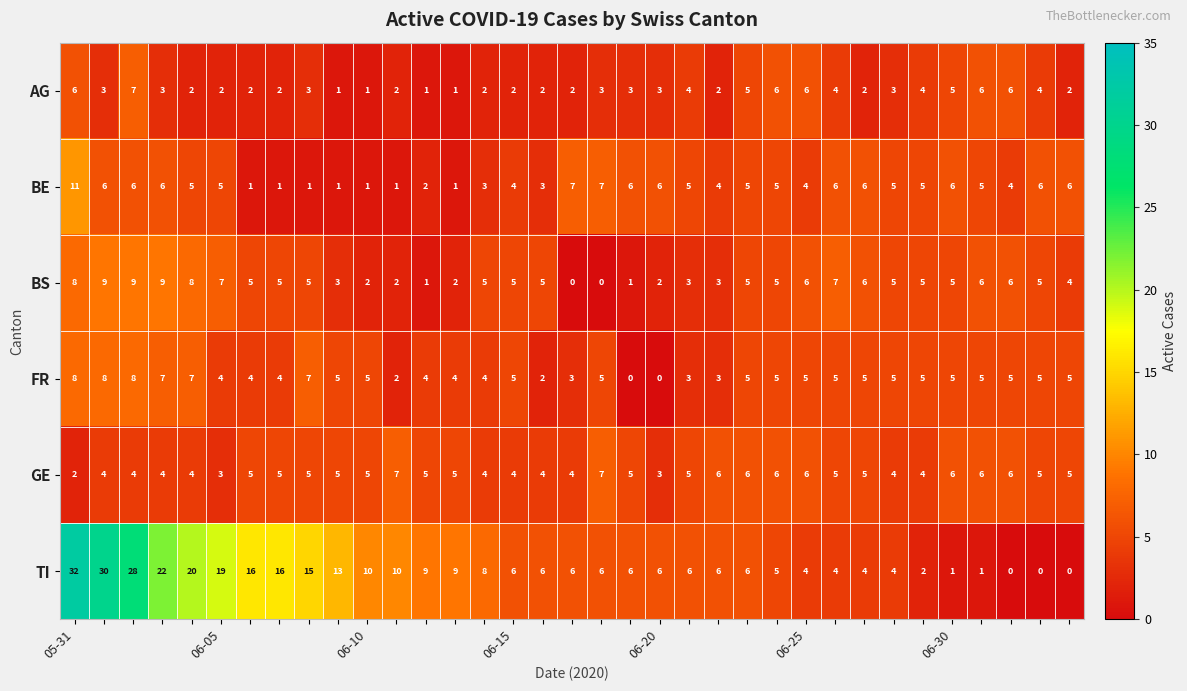

Which series has the largest total across all categories?

TI